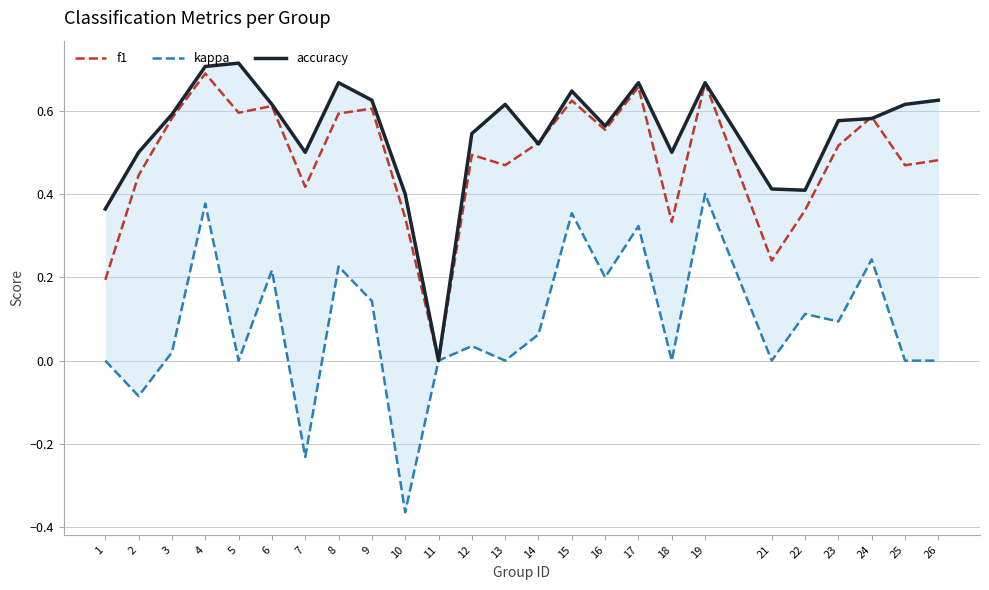

At how many categories does at least one series exceed 0?

24